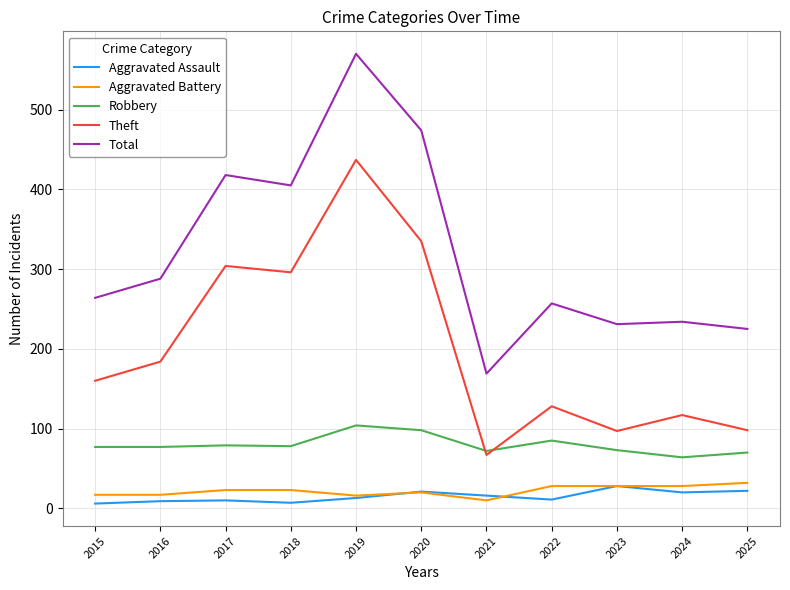

Is it true that Total equals 418 at 2017?

True